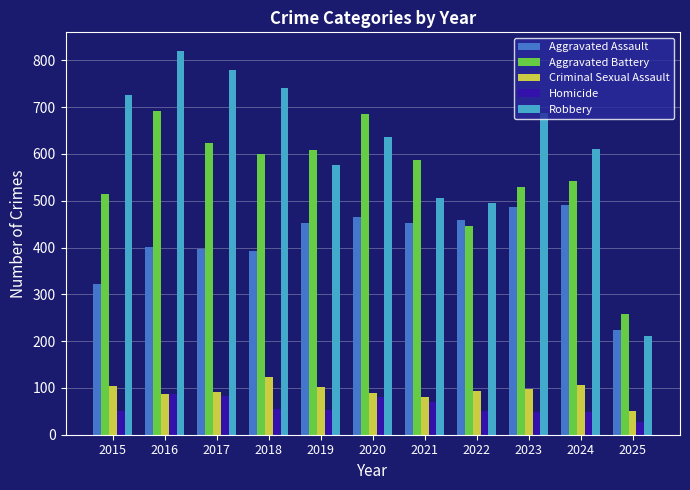

Is it true that Robbery equals 348 at 2019?

False